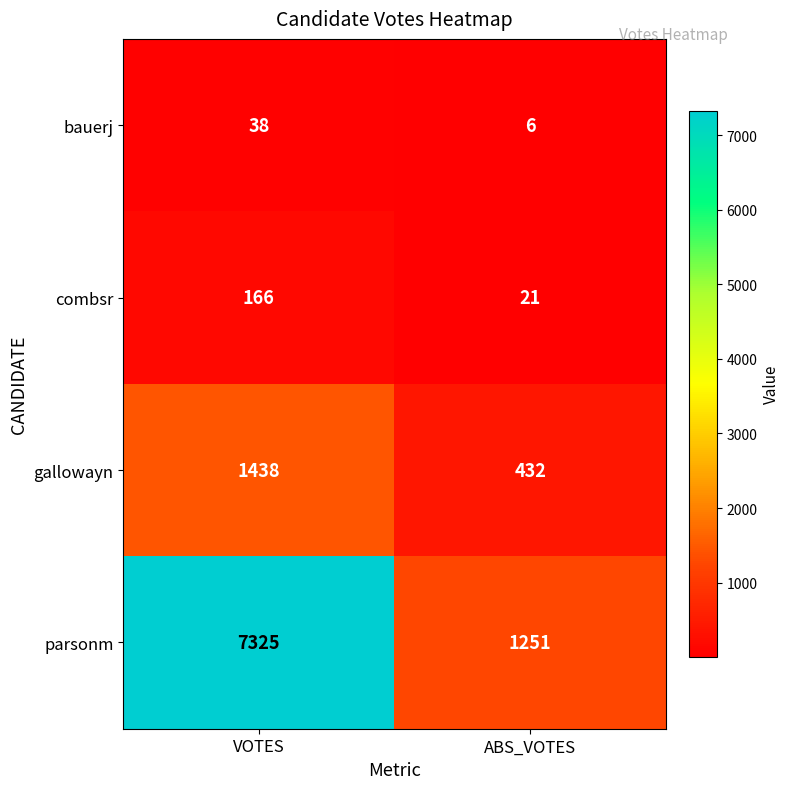

Count the number of data series in this chart.

4